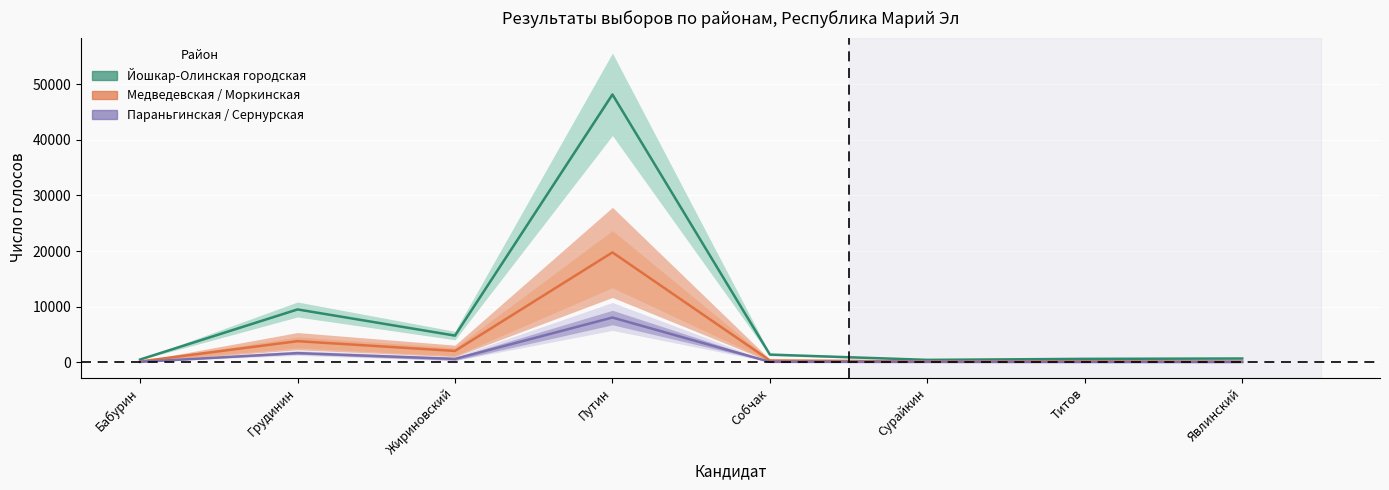

Rank the categories by Йошкар-Олинская городская № 1 value from lowest to highest.

Сурайкин, Бабурин, Титов, Явлинский, Собчак, Жириновский, Грудинин, Путин